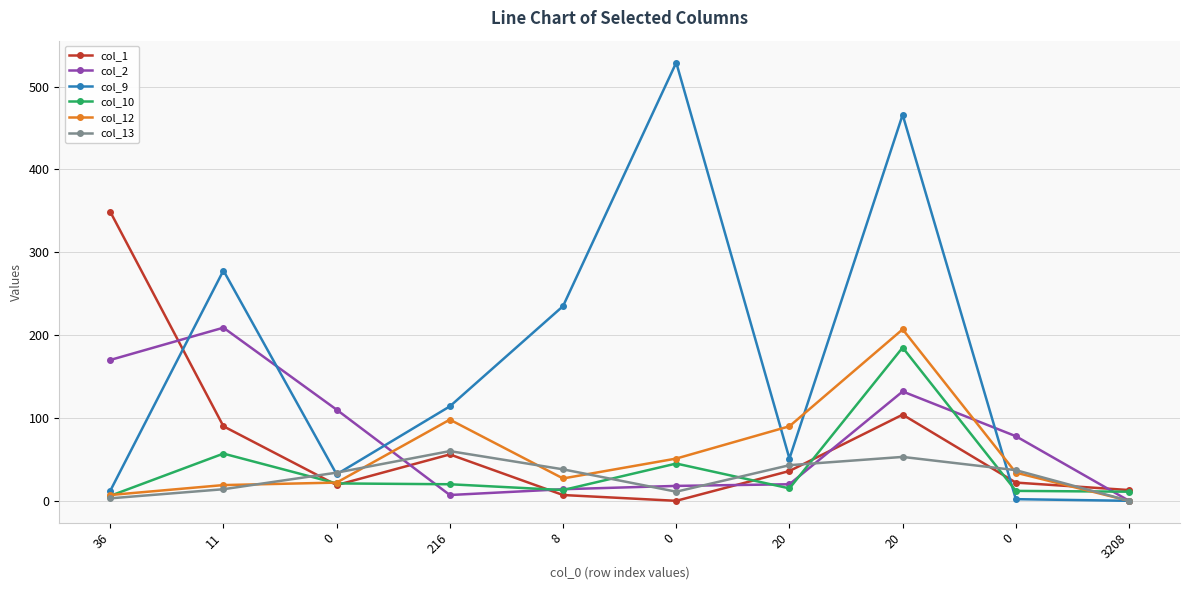

How many lines are shown in the chart?

6